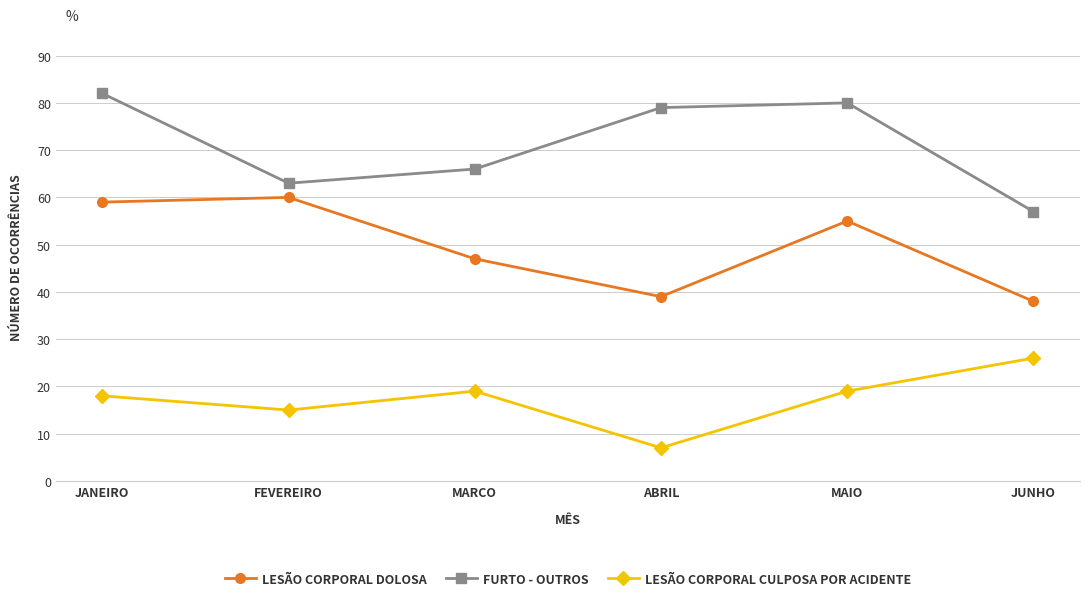

What is the total value across all series at JUNHO?

121